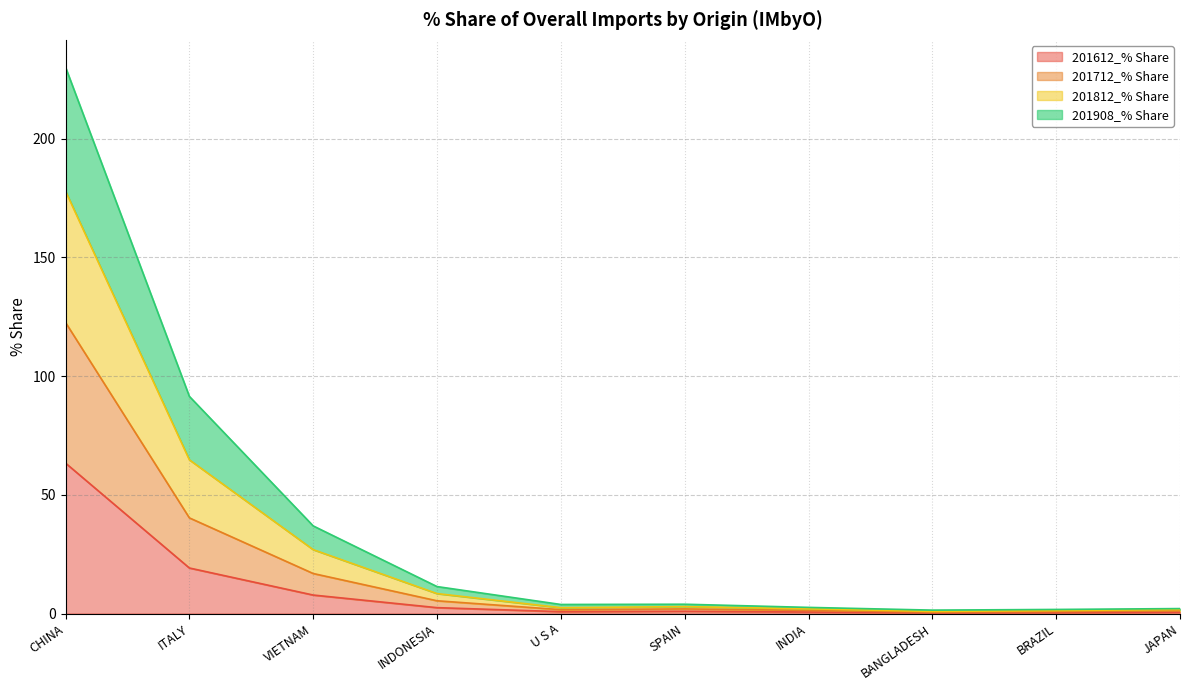

At which label does 201612_% Share reach its peak?

CHINA